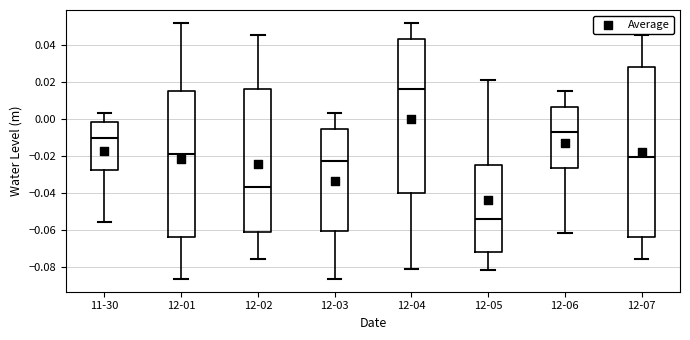

Which box's median line is the highest?

12-04